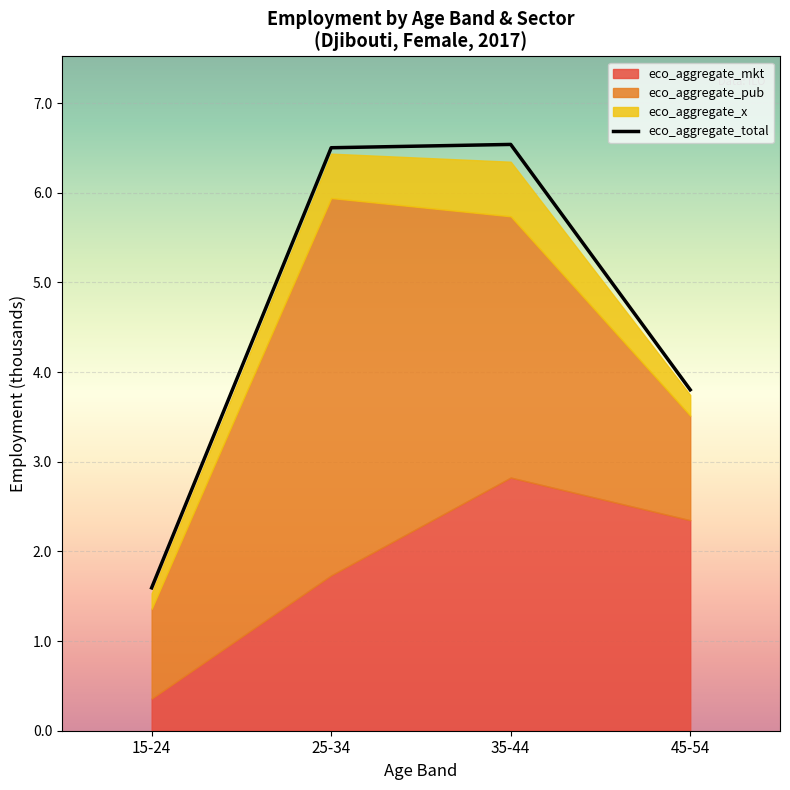

Where is the first local maximum?

35-44